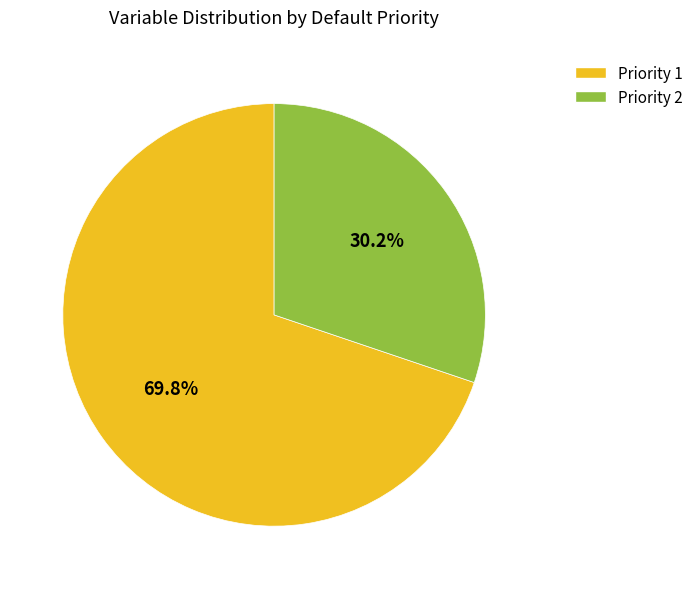

Rank the categories by value from lowest to highest.

Priority 2, Priority 1